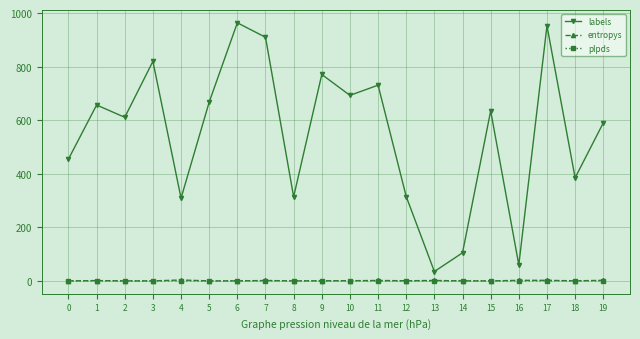

What is the difference between the maximum and minimum values in the labels series?

929.0